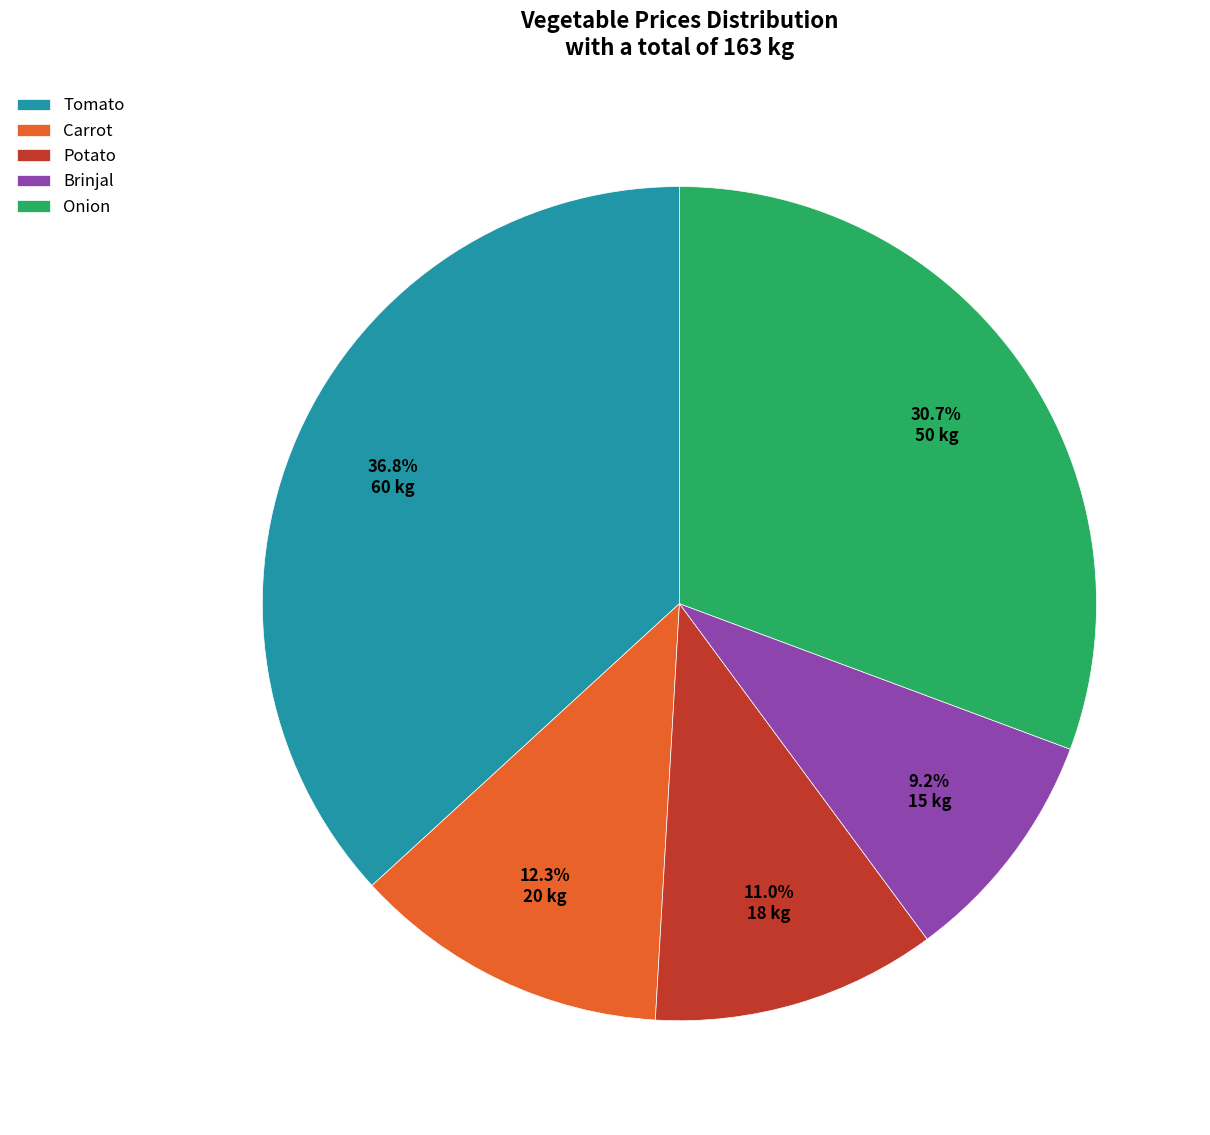

To the nearest percent, what is the difference between the largest and smallest slice percentages?

28%